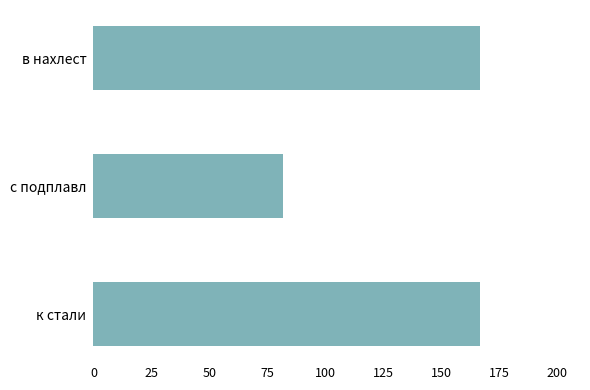

Between к стали and с подплавл, which is larger?

к стали